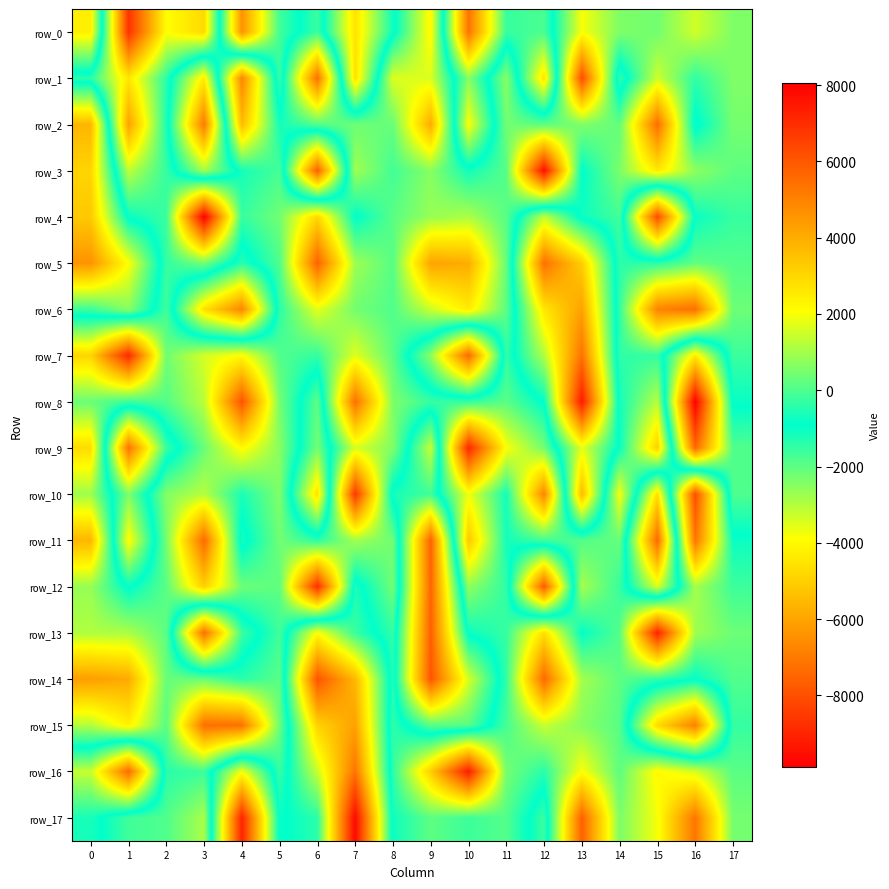

At 14, list the series in order from largest to smallest.

row_10, row_0, row_17, row_3, row_11, row_2, row_16, row_14, row_15, row_13, row_4, row_12, row_6, row_7, row_5, row_8, row_9, row_1